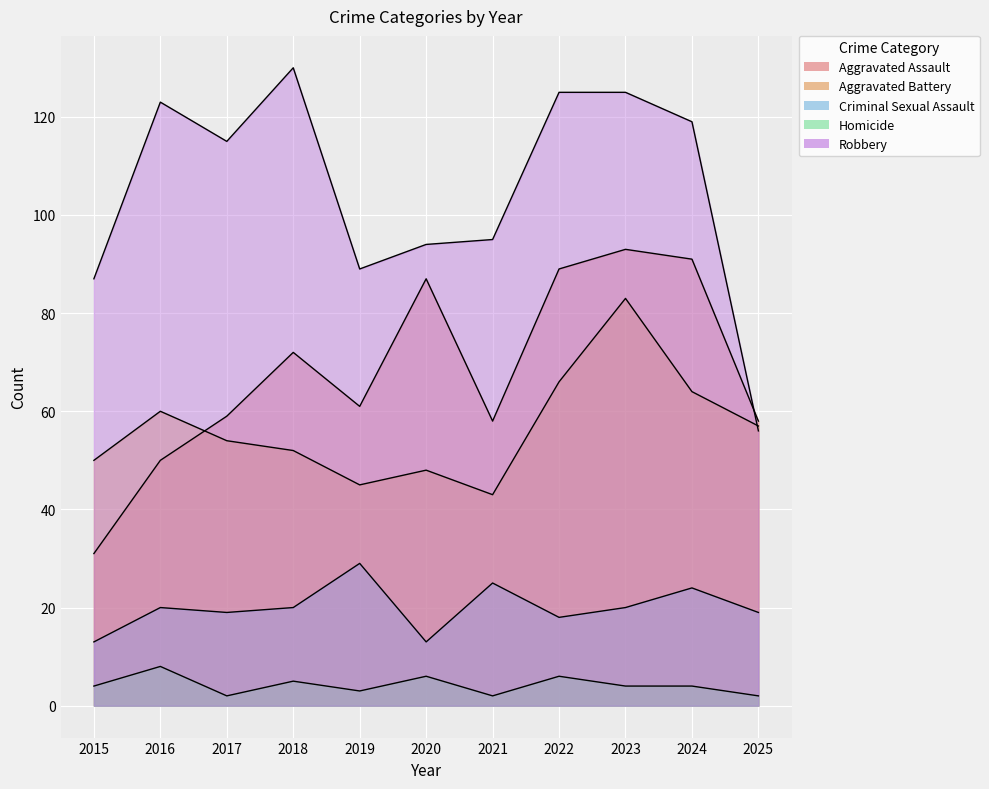

Reading left to right, list all the values displayed in this chart.

Aggravated Assault: 2015=31	2016=50	2017=59	2018=72	2019=61	2020=87	2021=58	2022=89	2023=93	2024=91	2025=58
Aggravated Battery: 2015=50	2016=60	2017=54	2018=52	2019=45	2020=48	2021=43	2022=66	2023=83	2024=64	2025=57
Criminal Sexual Assault: 2015=13	2016=20	2017=19	2018=20	2019=29	2020=13	2021=25	2022=18	2023=20	2024=24	2025=19
Homicide: 2015=4	2016=8	2017=2	2018=5	2019=3	2020=6	2021=2	2022=6	2023=4	2024=4	2025=2
Robbery: 2015=87	2016=123	2017=115	2018=130	2019=89	2020=94	2021=95	2022=125	2023=125	2024=119	2025=56